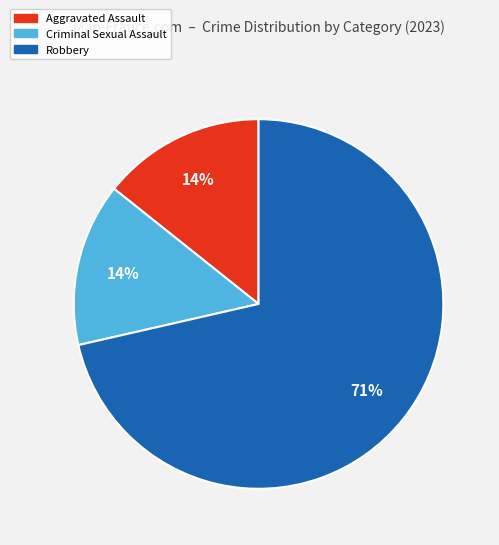

Does any single category account for the majority?

Yes